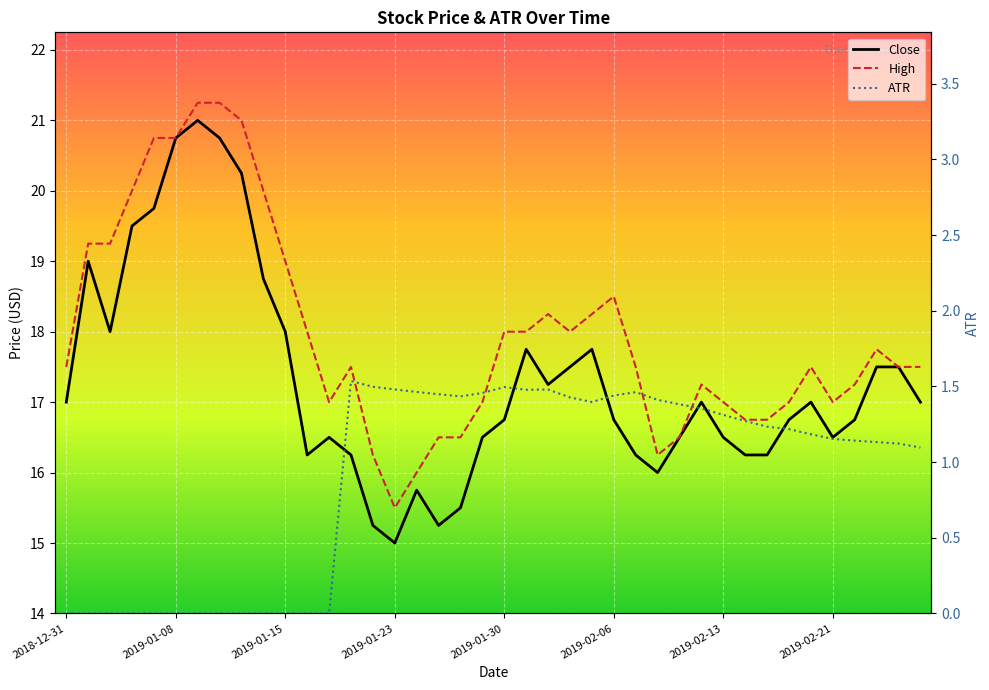

Reading left to right, transcribe all the data shown in this chart.

Close: 17.0	19.0	18.0	19.5	19.8	20.8	21.0	20.8	20.2	18.8	18.0	16.2	16.5	16.2	15.2	15.0	15.8	15.2	15.5	16.5	16.8	17.8	17.2	17.5	17.8	16.8	16.2	16.0	16.5	17.0	16.5	16.2	16.2	16.8	17.0	16.5	16.8	17.5	17.5	17.0
High: 17.5	19.2	19.2	20.0	20.8	20.8	21.2	21.2	21.0	20.0	19.0	18.0	17.0	17.5	16.2	15.5	16.0	16.5	16.5	17.0	18.0	18.0	18.2	18.0	18.2	18.5	17.5	16.2	16.5	17.2	17.0	16.8	16.8	17.0	17.5	17.0	17.2	17.8	17.5	17.5
ATR: 0.0	0.0	0.0	0.0	0.0	0.0	0.0	0.0	0.0	0.0	0.0	0.0	0.0	1.5	1.5	1.5	1.5	1.4	1.4	1.5	1.5	1.5	1.5	1.4	1.4	1.4	1.5	1.4	1.4	1.4	1.3	1.3	1.2	1.2	1.2	1.2	1.1	1.1	1.1	1.1